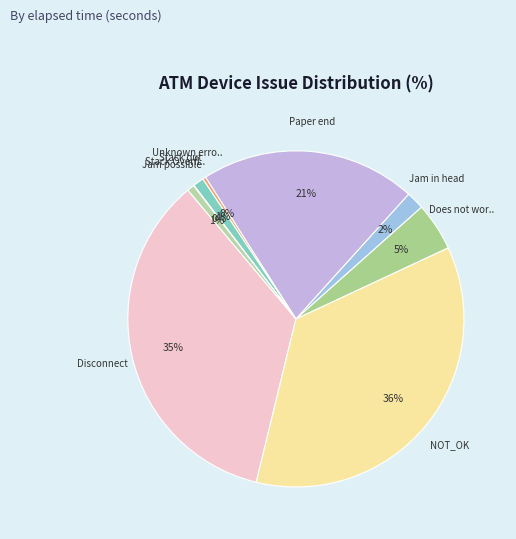

Is there any slice that represents more than half of the pie?

No